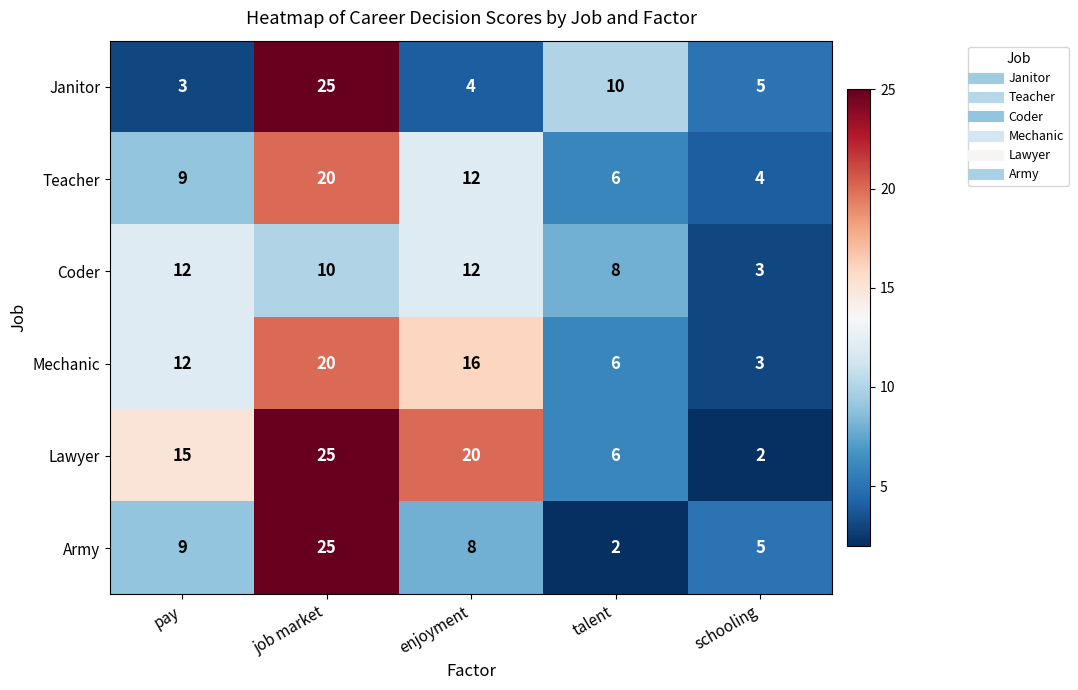

How many distinct data groups are displayed?

6